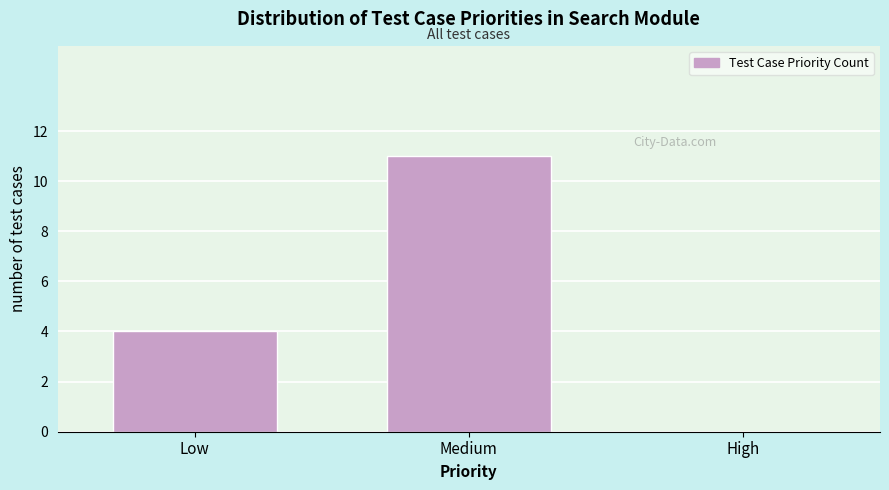

Reading left to right, transcribe all the data shown in this chart.

Low=4	Medium=11	High=0